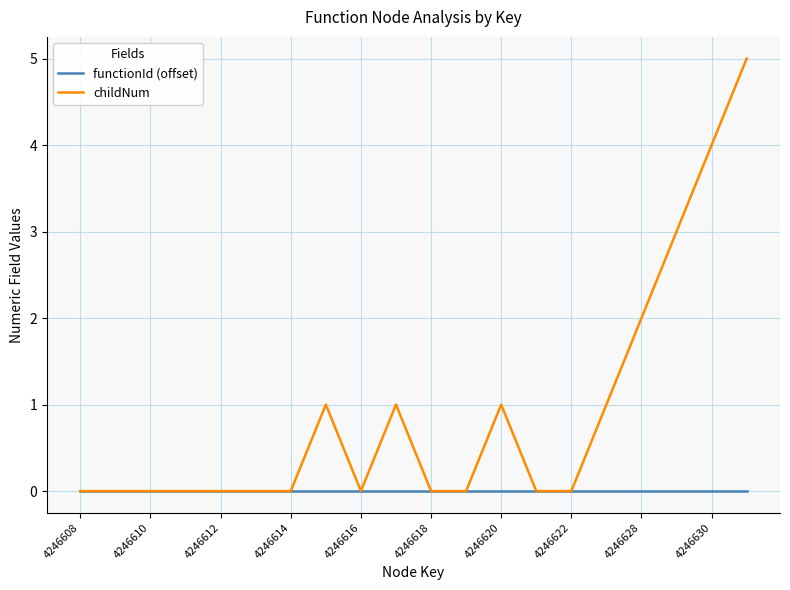

Which series has the widest spread of values?

childNum